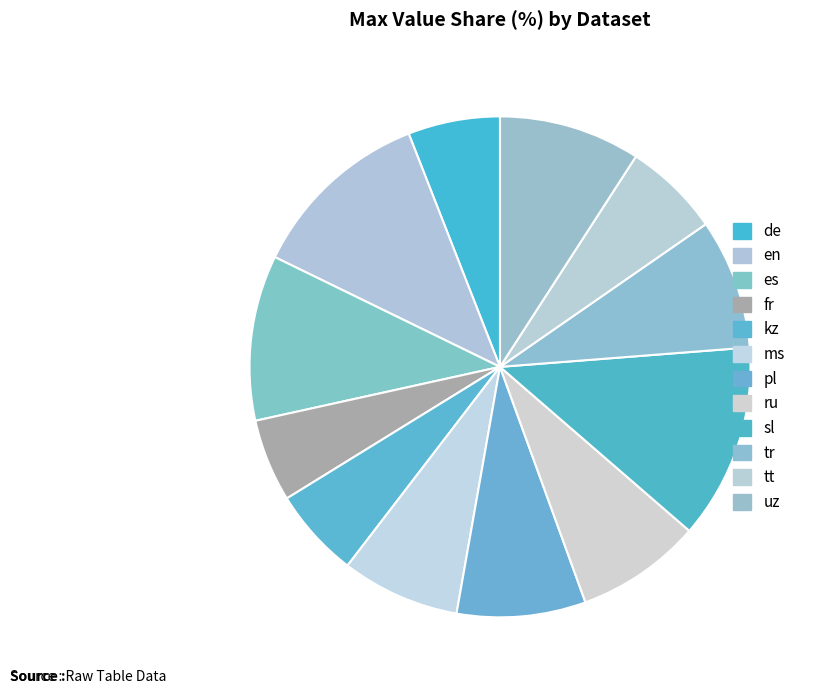

How many slices are in this pie chart?

12